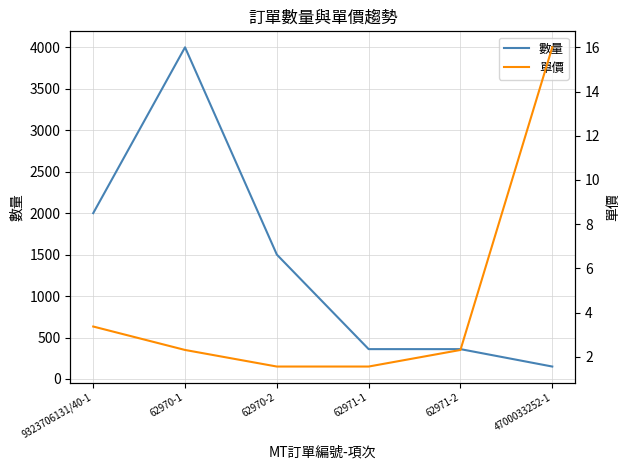

True or false: 數量 and 單價 intersect in this chart.

False